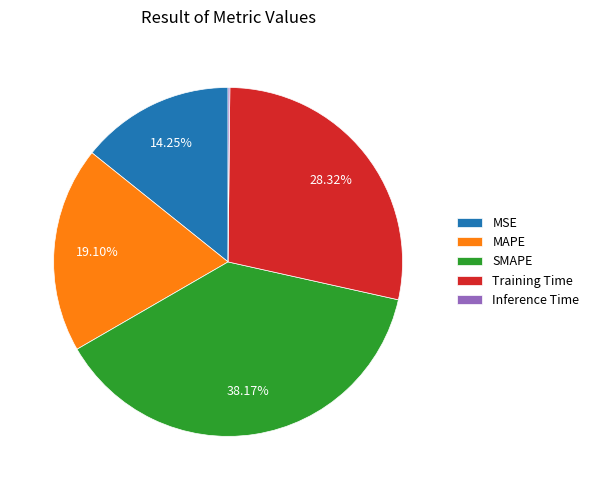

Which has a higher value, MSE or MAPE?

MAPE